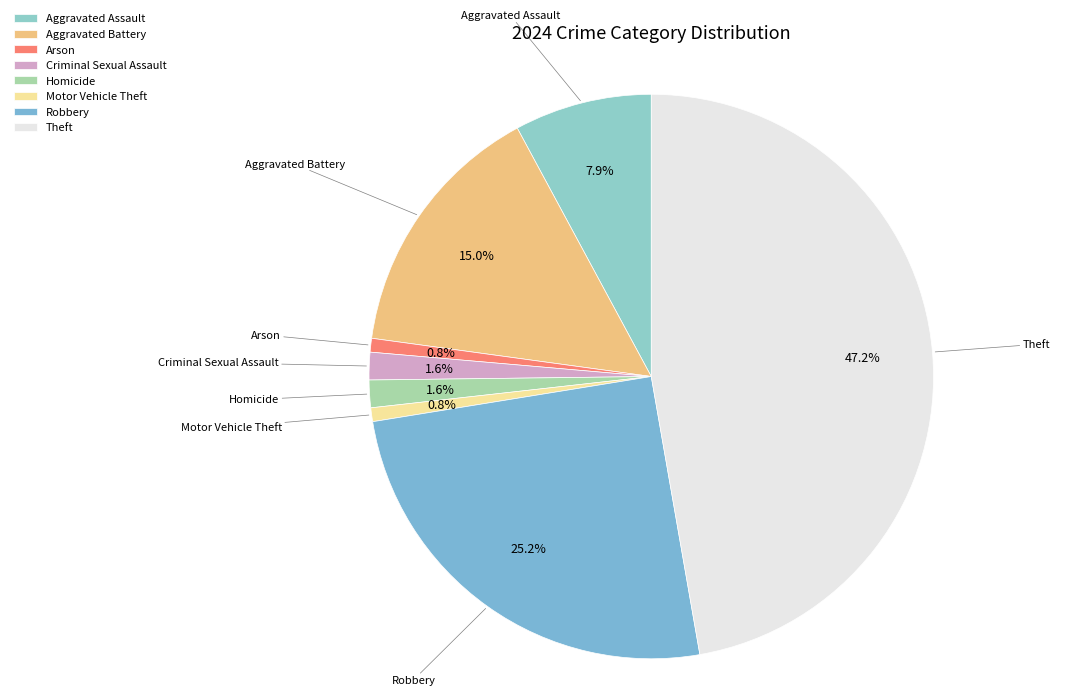

Is it true that Theft is 62% of the pie?

False